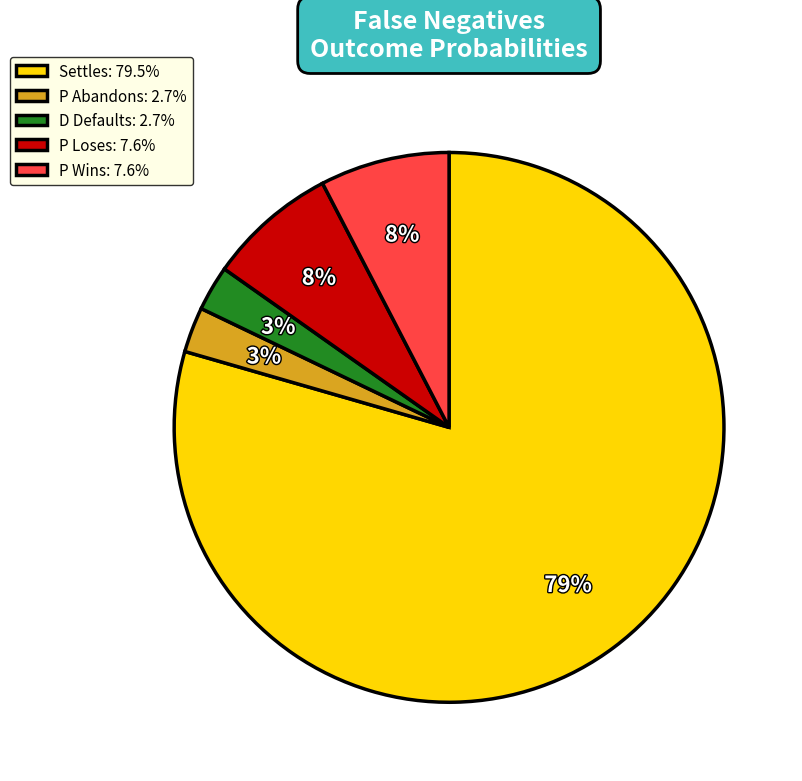

Does Settles represent more than half of the total?

Yes